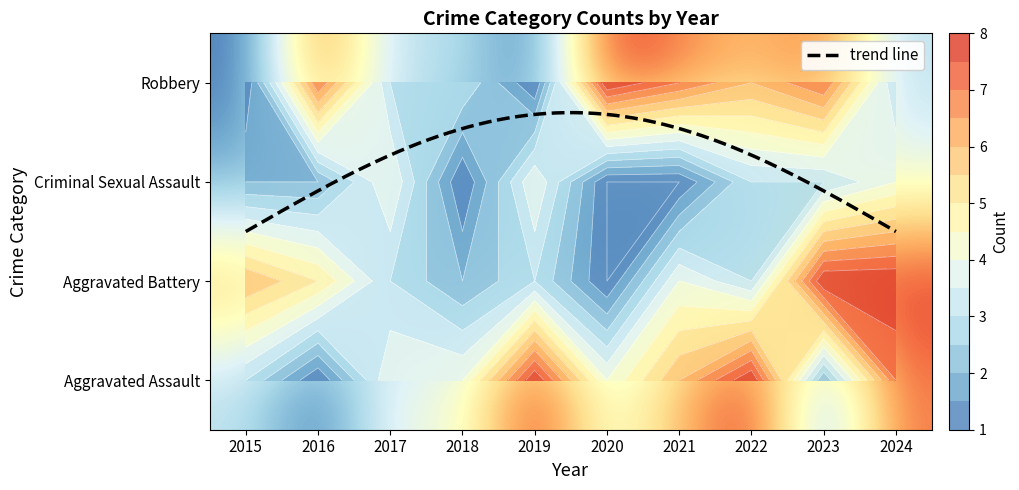

Reading left to right, extract all data points from this chart.

Aggravated Assault: 3	1	4	4	8	4	6	8	2	7
Aggravated Battery: 6	5	3	2	3	1	4	3	8	8
Criminal Sexual Assault: 2	2	4	1	4	1	1	3	3	4
Robbery: 1	7	3	3	1	8	7	6	7	3